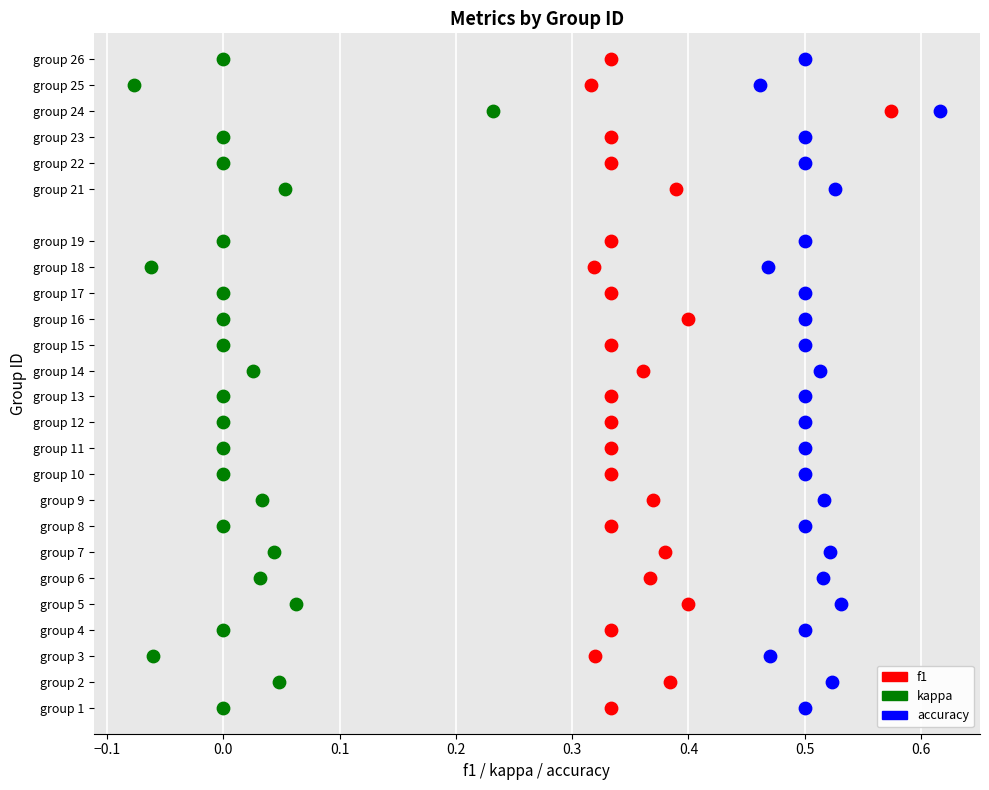

What are all the series names shown in the legend?

f1, kappa, accuracy